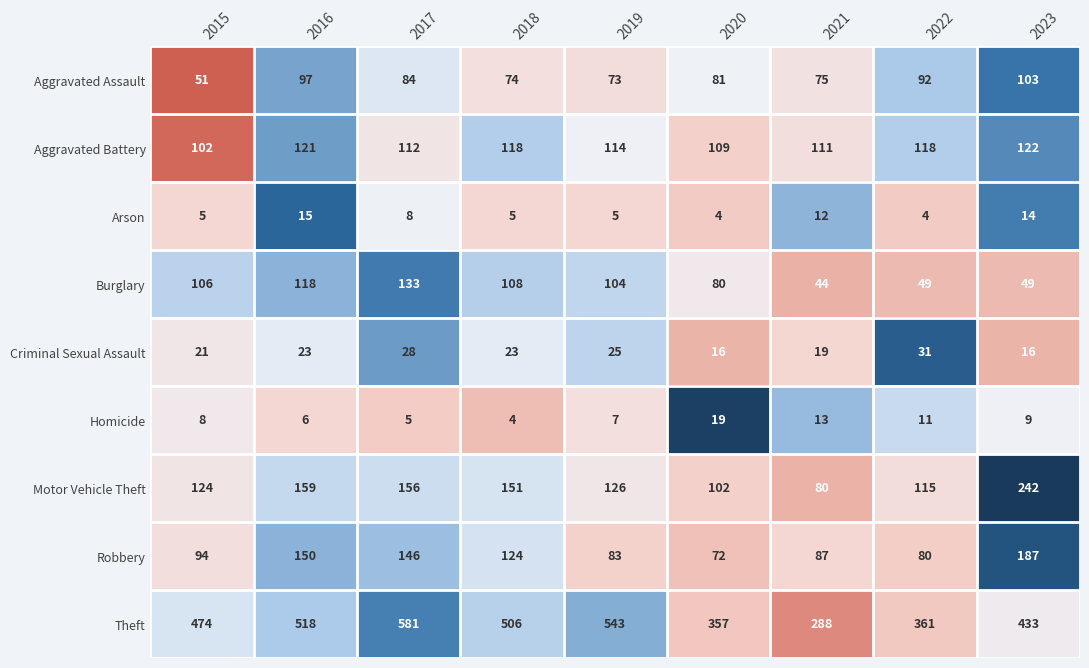

Is the value of Burglary at 2018 greater than the value of Robbery at 2017?

No